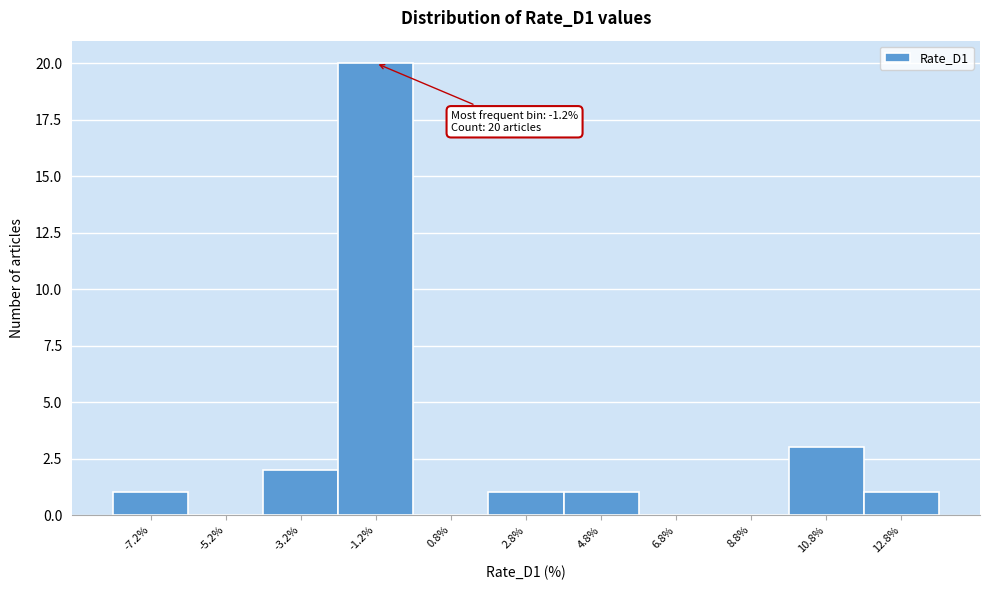

Over which range of the x-axis is the bar tallest?

-2.2 to -0.2